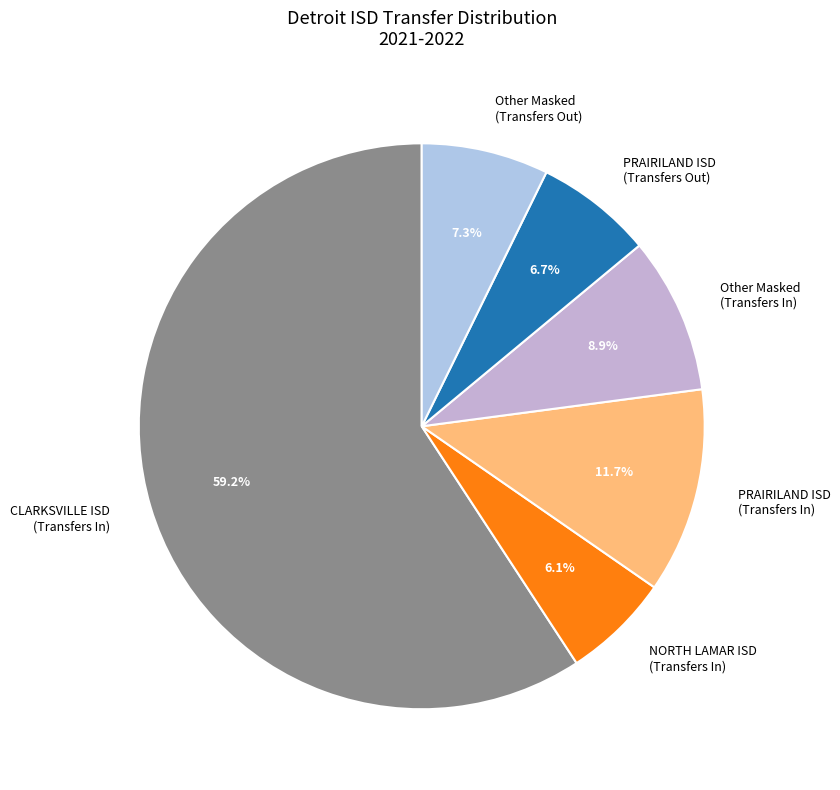

Which category has the smallest portion of the pie?

NORTH LAMAR ISD (Transfers In)